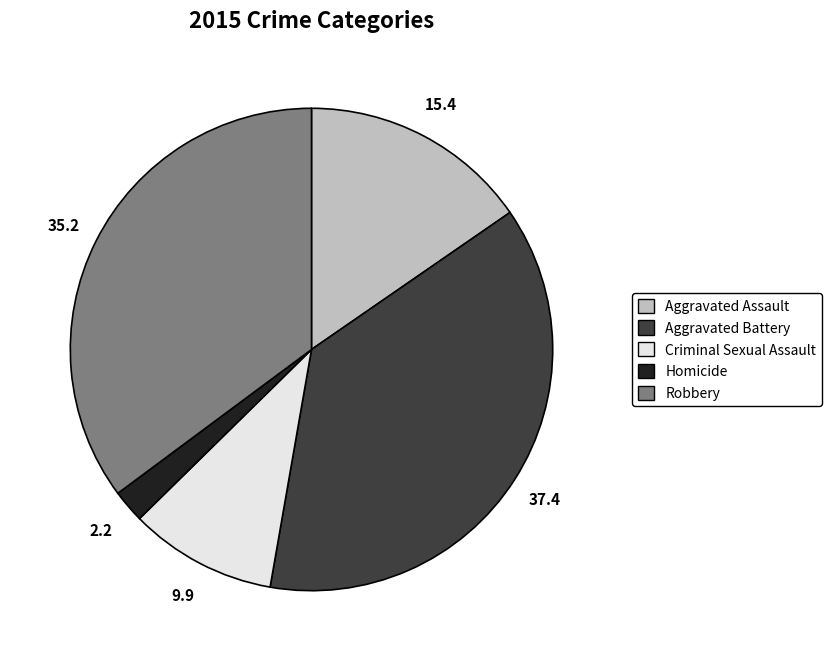

Between Homicide and Aggravated Battery, which is larger?

Aggravated Battery